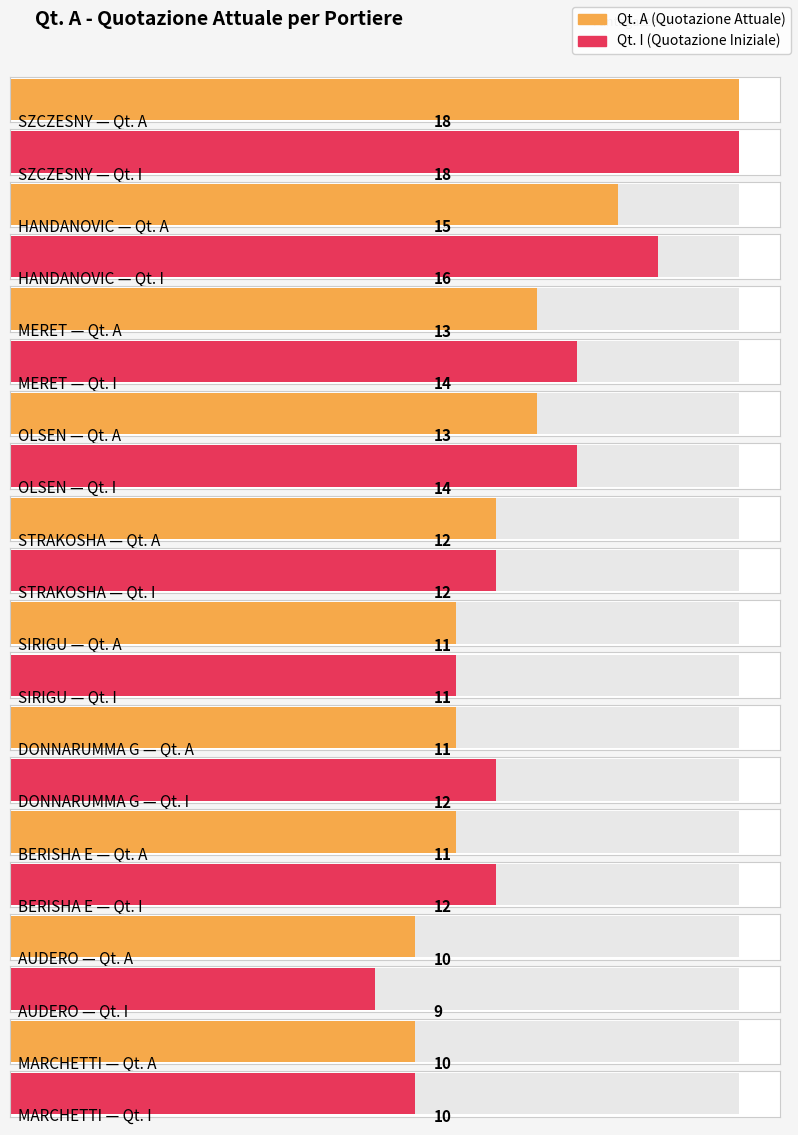

How many bars are there in each group?

2